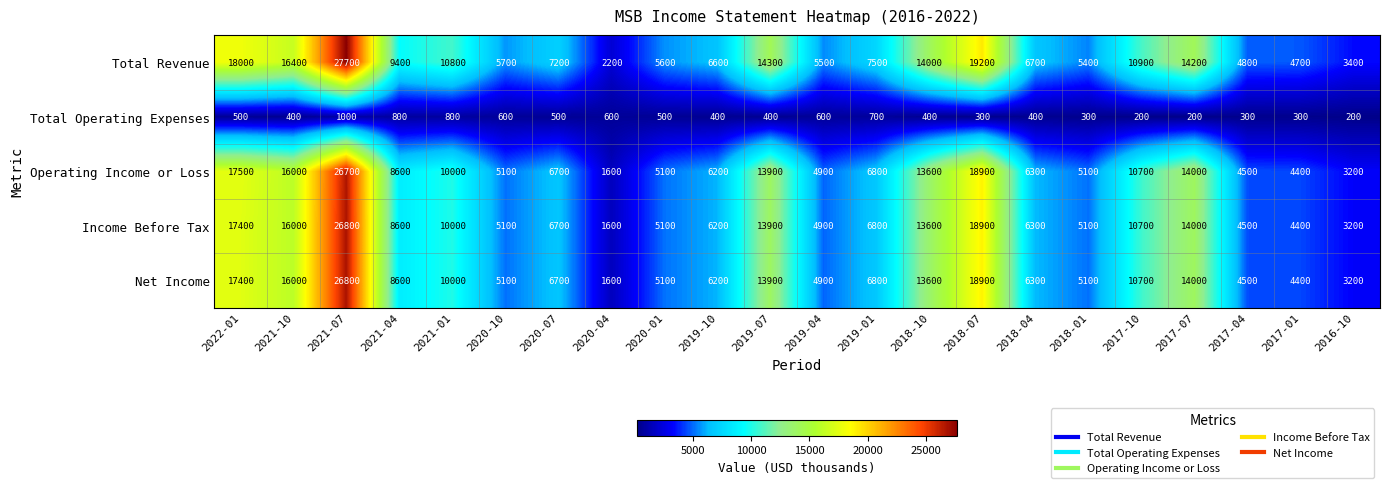

Is it true that Operating Income or Loss equals 14000 at 2017-07?

True